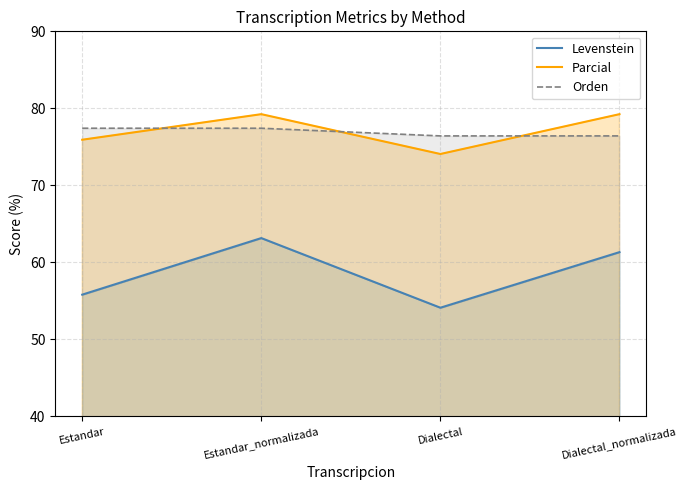

What is the difference between the highest and lowest values at Dialectal_normalizada?

17.9